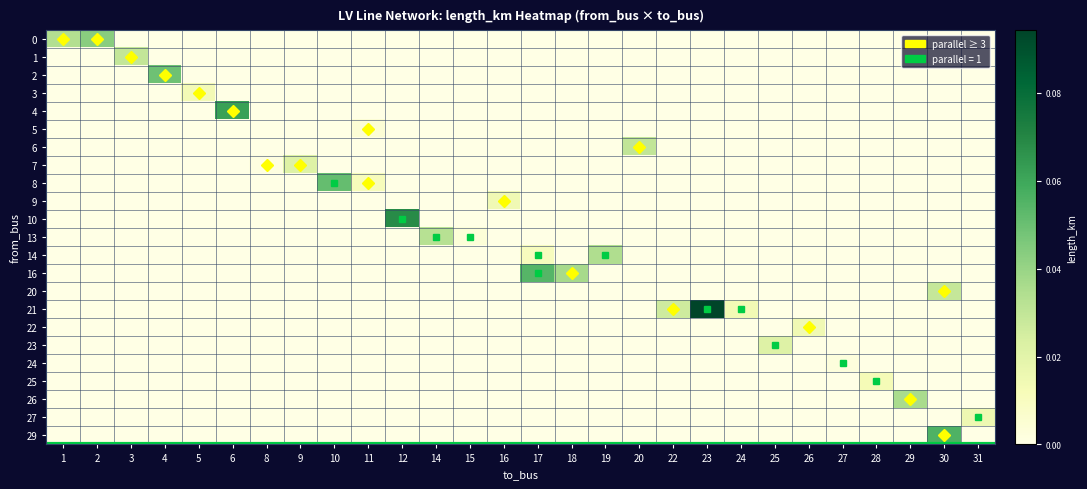

Reading left to right, list all the values displayed in this chart.

0: 1=0.0	2=0.0	3=0.0	4=0.0	5=0.0	6=0.0	8=0.0	9=0.0	10=0.0	11=0.0	12=0.0	14=0.0	15=0.0	16=0.0	17=0.0	18=0.0	19=0.0	20=0.0	22=0.0	23=0.0	24=0.0	25=0.0	26=0.0	27=0.0	28=0.0	29=0.0	30=0.0	31=0.0
1: 1=0.0	2=0.0	3=0.0	4=0.0	5=0.0	6=0.0	8=0.0	9=0.0	10=0.0	11=0.0	12=0.0	14=0.0	15=0.0	16=0.0	17=0.0	18=0.0	19=0.0	20=0.0	22=0.0	23=0.0	24=0.0	25=0.0	26=0.0	27=0.0	28=0.0	29=0.0	30=0.0	31=0.0
2: 1=0.0	2=0.0	3=0.0	4=0.0	5=0.0	6=0.0	8=0.0	9=0.0	10=0.0	11=0.0	12=0.0	14=0.0	15=0.0	16=0.0	17=0.0	18=0.0	19=0.0	20=0.0	22=0.0	23=0.0	24=0.0	25=0.0	26=0.0	27=0.0	28=0.0	29=0.0	30=0.0	31=0.0
3: 1=0.0	2=0.0	3=0.0	4=0.0	5=0.0	6=0.0	8=0.0	9=0.0	10=0.0	11=0.0	12=0.0	14=0.0	15=0.0	16=0.0	17=0.0	18=0.0	19=0.0	20=0.0	22=0.0	23=0.0	24=0.0	25=0.0	26=0.0	27=0.0	28=0.0	29=0.0	30=0.0	31=0.0
4: 1=0.0	2=0.0	3=0.0	4=0.0	5=0.0	6=0.1	8=0.0	9=0.0	10=0.0	11=0.0	12=0.0	14=0.0	15=0.0	16=0.0	17=0.0	18=0.0	19=0.0	20=0.0	22=0.0	23=0.0	24=0.0	25=0.0	26=0.0	27=0.0	28=0.0	29=0.0	30=0.0	31=0.0
5: 1=0.0	2=0.0	3=0.0	4=0.0	5=0.0	6=0.0	8=0.0	9=0.0	10=0.0	11=0.0	12=0.0	14=0.0	15=0.0	16=0.0	17=0.0	18=0.0	19=0.0	20=0.0	22=0.0	23=0.0	24=0.0	25=0.0	26=0.0	27=0.0	28=0.0	29=0.0	30=0.0	31=0.0
6: 1=0.0	2=0.0	3=0.0	4=0.0	5=0.0	6=0.0	8=0.0	9=0.0	10=0.0	11=0.0	12=0.0	14=0.0	15=0.0	16=0.0	17=0.0	18=0.0	19=0.0	20=0.0	22=0.0	23=0.0	24=0.0	25=0.0	26=0.0	27=0.0	28=0.0	29=0.0	30=0.0	31=0.0
7: 1=0.0	2=0.0	3=0.0	4=0.0	5=0.0	6=0.0	8=0.0	9=0.0	10=0.0	11=0.0	12=0.0	14=0.0	15=0.0	16=0.0	17=0.0	18=0.0	19=0.0	20=0.0	22=0.0	23=0.0	24=0.0	25=0.0	26=0.0	27=0.0	28=0.0	29=0.0	30=0.0	31=0.0
8: 1=0.0	2=0.0	3=0.0	4=0.0	5=0.0	6=0.0	8=0.0	9=0.0	10=0.1	11=0.0	12=0.0	14=0.0	15=0.0	16=0.0	17=0.0	18=0.0	19=0.0	20=0.0	22=0.0	23=0.0	24=0.0	25=0.0	26=0.0	27=0.0	28=0.0	29=0.0	30=0.0	31=0.0
9: 1=0.0	2=0.0	3=0.0	4=0.0	5=0.0	6=0.0	8=0.0	9=0.0	10=0.0	11=0.0	12=0.0	14=0.0	15=0.0	16=0.0	17=0.0	18=0.0	19=0.0	20=0.0	22=0.0	23=0.0	24=0.0	25=0.0	26=0.0	27=0.0	28=0.0	29=0.0	30=0.0	31=0.0
10: 1=0.0	2=0.0	3=0.0	4=0.0	5=0.0	6=0.0	8=0.0	9=0.0	10=0.0	11=0.0	12=0.1	14=0.0	15=0.0	16=0.0	17=0.0	18=0.0	19=0.0	20=0.0	22=0.0	23=0.0	24=0.0	25=0.0	26=0.0	27=0.0	28=0.0	29=0.0	30=0.0	31=0.0
13: 1=0.0	2=0.0	3=0.0	4=0.0	5=0.0	6=0.0	8=0.0	9=0.0	10=0.0	11=0.0	12=0.0	14=0.0	15=0.0	16=0.0	17=0.0	18=0.0	19=0.0	20=0.0	22=0.0	23=0.0	24=0.0	25=0.0	26=0.0	27=0.0	28=0.0	29=0.0	30=0.0	31=0.0
14: 1=0.0	2=0.0	3=0.0	4=0.0	5=0.0	6=0.0	8=0.0	9=0.0	10=0.0	11=0.0	12=0.0	14=0.0	15=0.0	16=0.0	17=0.0	18=0.0	19=0.0	20=0.0	22=0.0	23=0.0	24=0.0	25=0.0	26=0.0	27=0.0	28=0.0	29=0.0	30=0.0	31=0.0
16: 1=0.0	2=0.0	3=0.0	4=0.0	5=0.0	6=0.0	8=0.0	9=0.0	10=0.0	11=0.0	12=0.0	14=0.0	15=0.0	16=0.0	17=0.1	18=0.0	19=0.0	20=0.0	22=0.0	23=0.0	24=0.0	25=0.0	26=0.0	27=0.0	28=0.0	29=0.0	30=0.0	31=0.0
20: 1=0.0	2=0.0	3=0.0	4=0.0	5=0.0	6=0.0	8=0.0	9=0.0	10=0.0	11=0.0	12=0.0	14=0.0	15=0.0	16=0.0	17=0.0	18=0.0	19=0.0	20=0.0	22=0.0	23=0.0	24=0.0	25=0.0	26=0.0	27=0.0	28=0.0	29=0.0	30=0.0	31=0.0
21: 1=0.0	2=0.0	3=0.0	4=0.0	5=0.0	6=0.0	8=0.0	9=0.0	10=0.0	11=0.0	12=0.0	14=0.0	15=0.0	16=0.0	17=0.0	18=0.0	19=0.0	20=0.0	22=0.0	23=0.1	24=0.0	25=0.0	26=0.0	27=0.0	28=0.0	29=0.0	30=0.0	31=0.0
22: 1=0.0	2=0.0	3=0.0	4=0.0	5=0.0	6=0.0	8=0.0	9=0.0	10=0.0	11=0.0	12=0.0	14=0.0	15=0.0	16=0.0	17=0.0	18=0.0	19=0.0	20=0.0	22=0.0	23=0.0	24=0.0	25=0.0	26=0.0	27=0.0	28=0.0	29=0.0	30=0.0	31=0.0
23: 1=0.0	2=0.0	3=0.0	4=0.0	5=0.0	6=0.0	8=0.0	9=0.0	10=0.0	11=0.0	12=0.0	14=0.0	15=0.0	16=0.0	17=0.0	18=0.0	19=0.0	20=0.0	22=0.0	23=0.0	24=0.0	25=0.0	26=0.0	27=0.0	28=0.0	29=0.0	30=0.0	31=0.0
24: 1=0.0	2=0.0	3=0.0	4=0.0	5=0.0	6=0.0	8=0.0	9=0.0	10=0.0	11=0.0	12=0.0	14=0.0	15=0.0	16=0.0	17=0.0	18=0.0	19=0.0	20=0.0	22=0.0	23=0.0	24=0.0	25=0.0	26=0.0	27=0.0	28=0.0	29=0.0	30=0.0	31=0.0
25: 1=0.0	2=0.0	3=0.0	4=0.0	5=0.0	6=0.0	8=0.0	9=0.0	10=0.0	11=0.0	12=0.0	14=0.0	15=0.0	16=0.0	17=0.0	18=0.0	19=0.0	20=0.0	22=0.0	23=0.0	24=0.0	25=0.0	26=0.0	27=0.0	28=0.0	29=0.0	30=0.0	31=0.0
26: 1=0.0	2=0.0	3=0.0	4=0.0	5=0.0	6=0.0	8=0.0	9=0.0	10=0.0	11=0.0	12=0.0	14=0.0	15=0.0	16=0.0	17=0.0	18=0.0	19=0.0	20=0.0	22=0.0	23=0.0	24=0.0	25=0.0	26=0.0	27=0.0	28=0.0	29=0.0	30=0.0	31=0.0
27: 1=0.0	2=0.0	3=0.0	4=0.0	5=0.0	6=0.0	8=0.0	9=0.0	10=0.0	11=0.0	12=0.0	14=0.0	15=0.0	16=0.0	17=0.0	18=0.0	19=0.0	20=0.0	22=0.0	23=0.0	24=0.0	25=0.0	26=0.0	27=0.0	28=0.0	29=0.0	30=0.0	31=0.0
29: 1=0.0	2=0.0	3=0.0	4=0.0	5=0.0	6=0.0	8=0.0	9=0.0	10=0.0	11=0.0	12=0.0	14=0.0	15=0.0	16=0.0	17=0.0	18=0.0	19=0.0	20=0.0	22=0.0	23=0.0	24=0.0	25=0.0	26=0.0	27=0.0	28=0.0	29=0.0	30=0.1	31=0.0